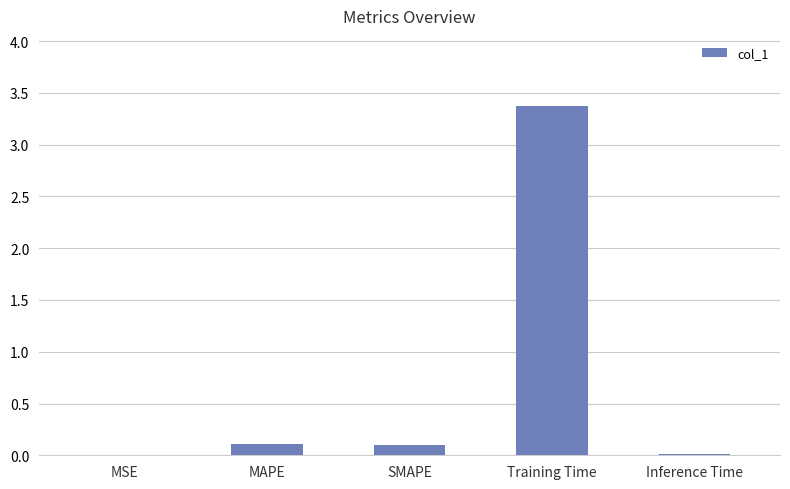

Which category has the highest value across all series?

Training Time